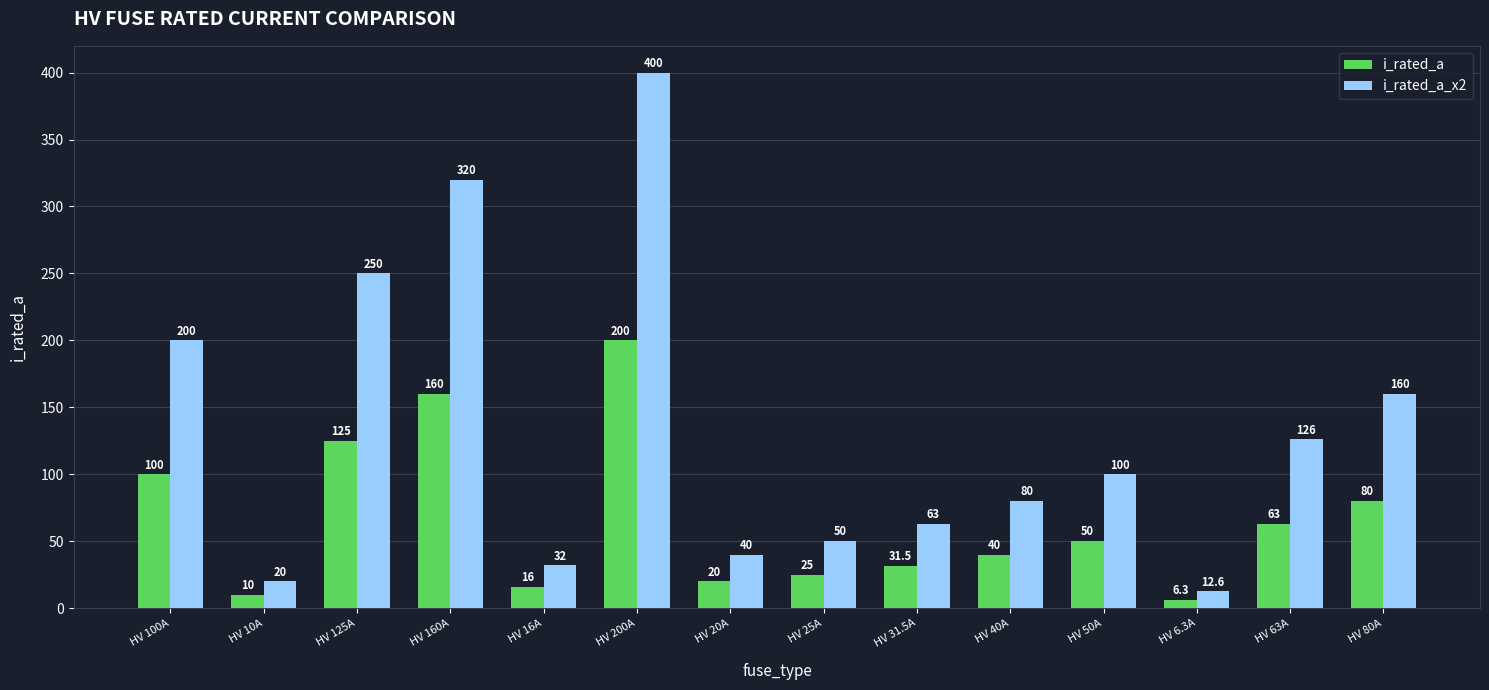

List the labels in order of i_rated_a_x2 value, smallest first.

HV 6.3A, HV 10A, HV 16A, HV 20A, HV 25A, HV 31.5A, HV 40A, HV 50A, HV 63A, HV 80A, HV 100A, HV 125A, HV 160A, HV 200A